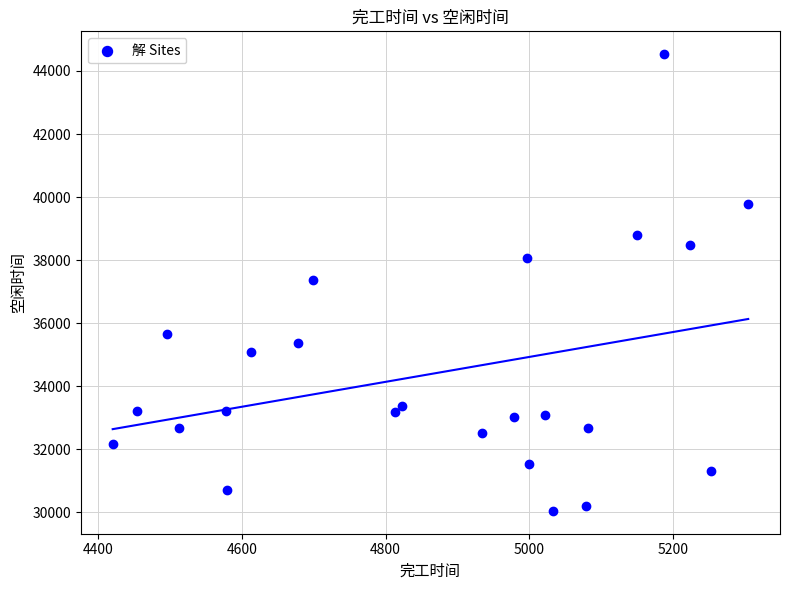

What is the range of X values (max minus min)?

885.2